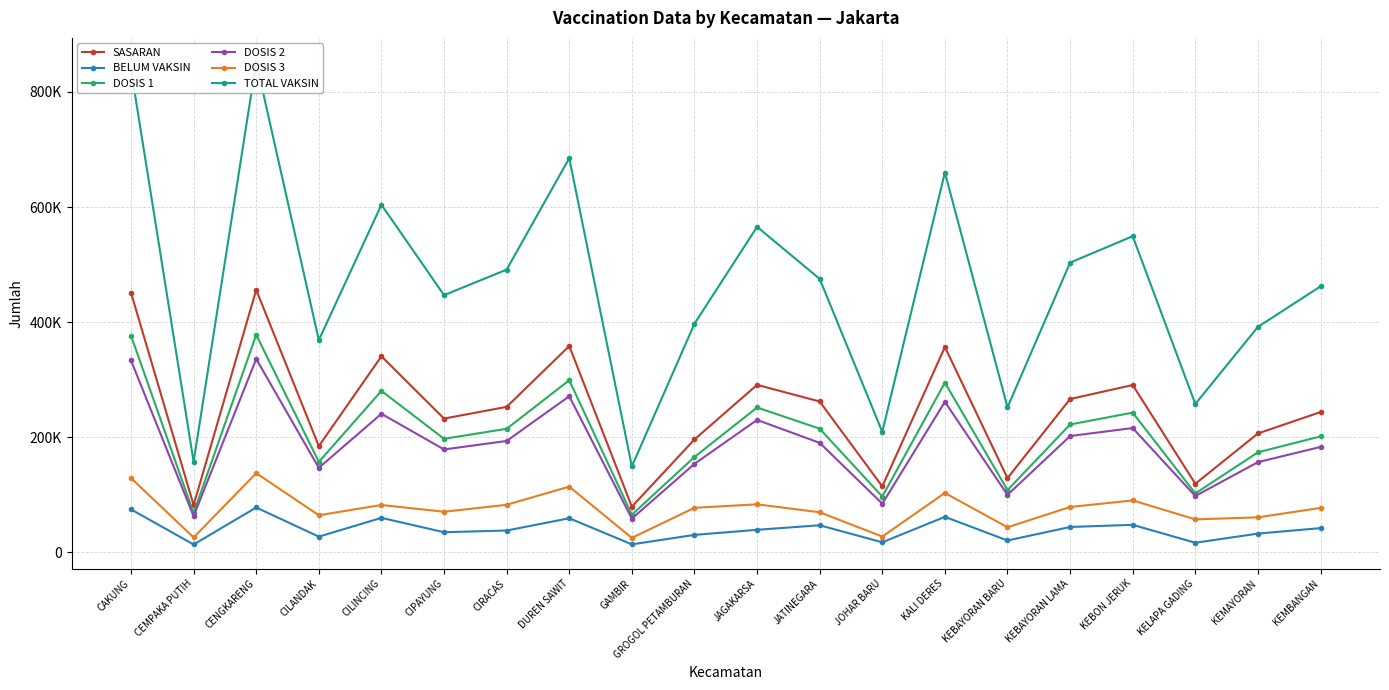

What are all the series names shown in the legend?

SASARAN, BELUM VAKSIN, DOSIS 1, DOSIS 2, DOSIS 3, TOTAL VAKSIN